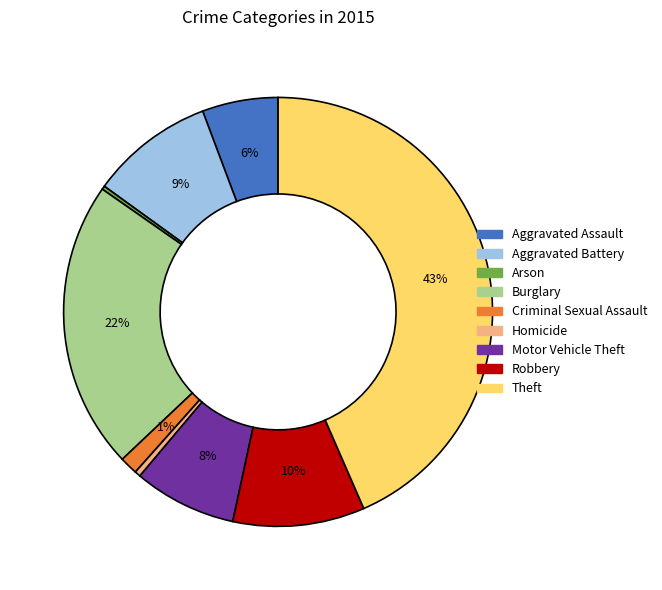

Which has a higher value, Criminal Sexual Assault or Homicide?

Criminal Sexual Assault